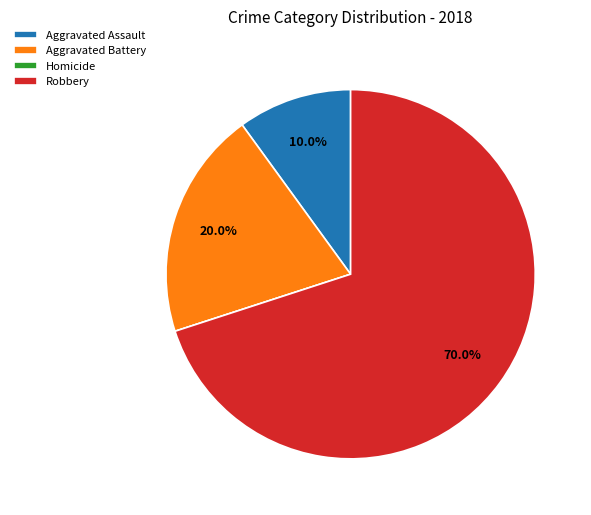

Which category has the biggest portion of the pie?

Robbery